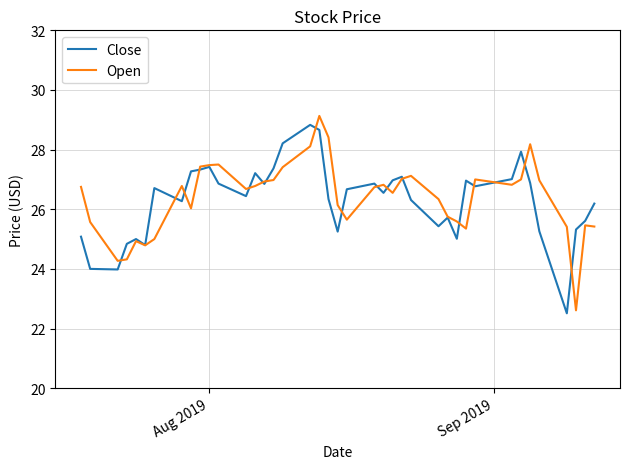

What is the maximum value for Open?

29.1